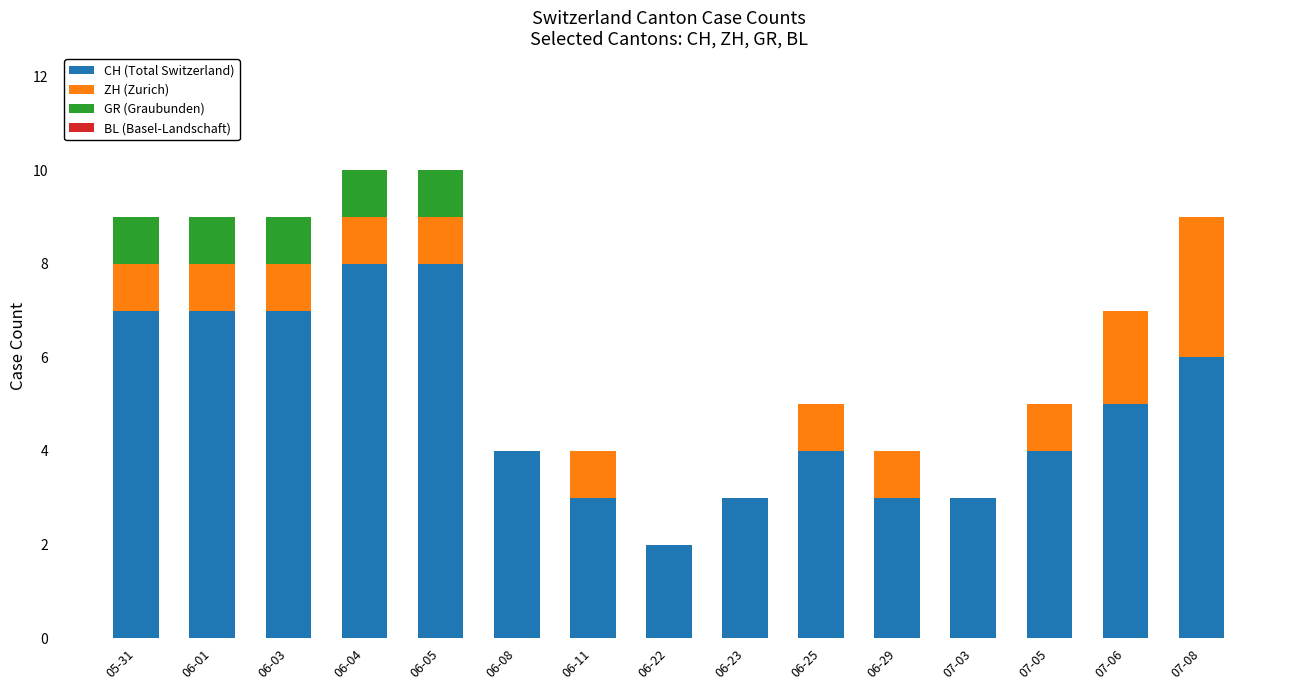

The CH (Total Switzerland) series shows 3 at 06-29. True or false?

True